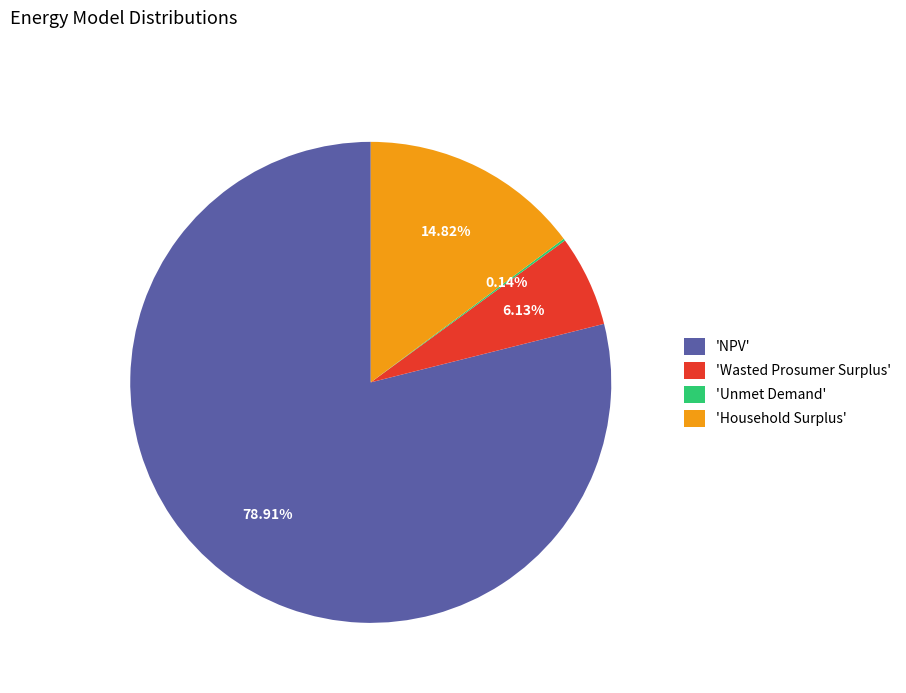

Is the sum of 'NPV' and 'Household Surplus' greater than half?

Yes